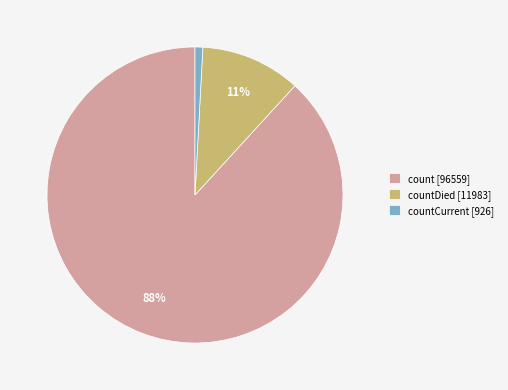

The count [96559] slice represents 88% of the pie. True or false?

True